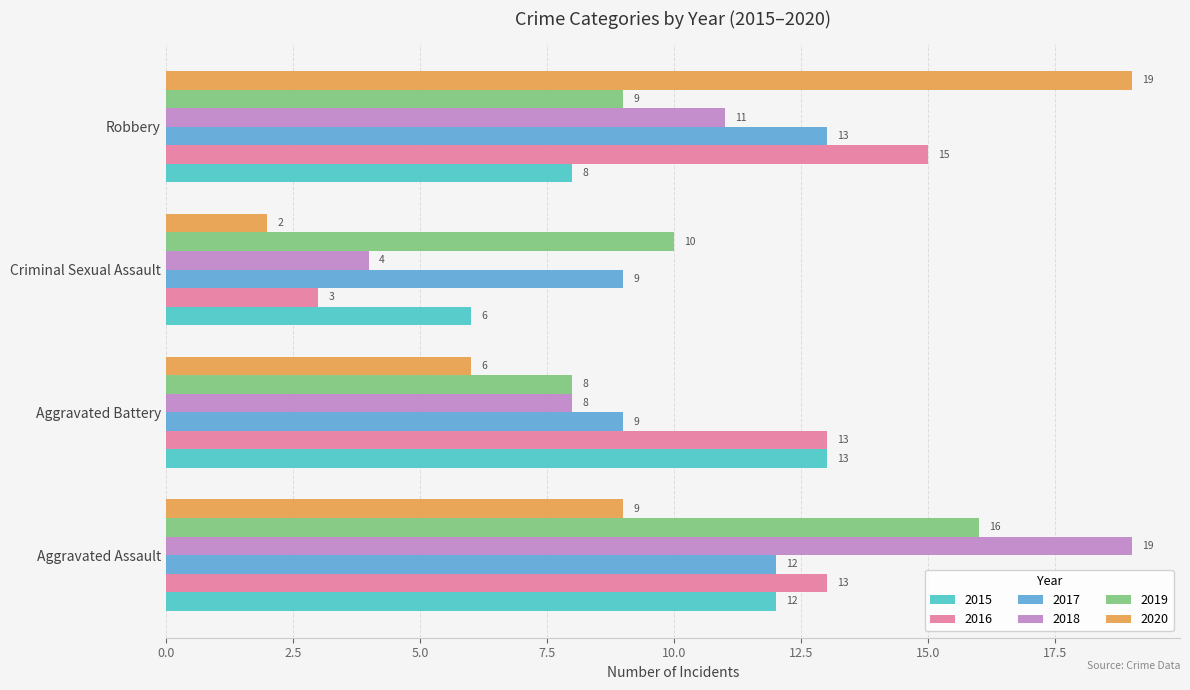

At which label does 2015 reach its peak?

Aggravated Battery